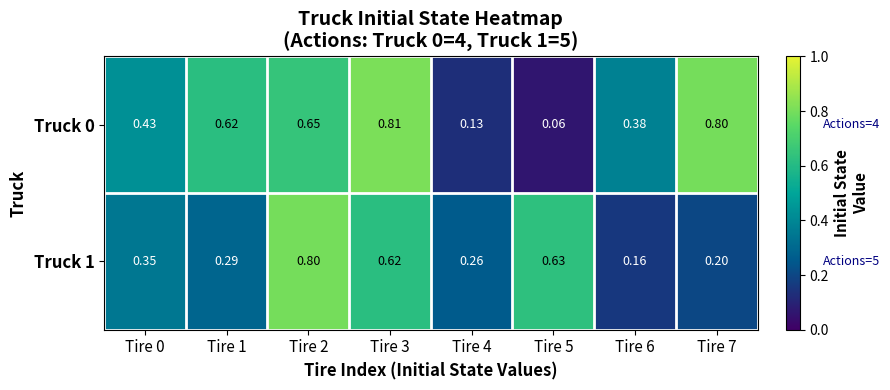

At which category is the sum across all series the highest?

Tire 2